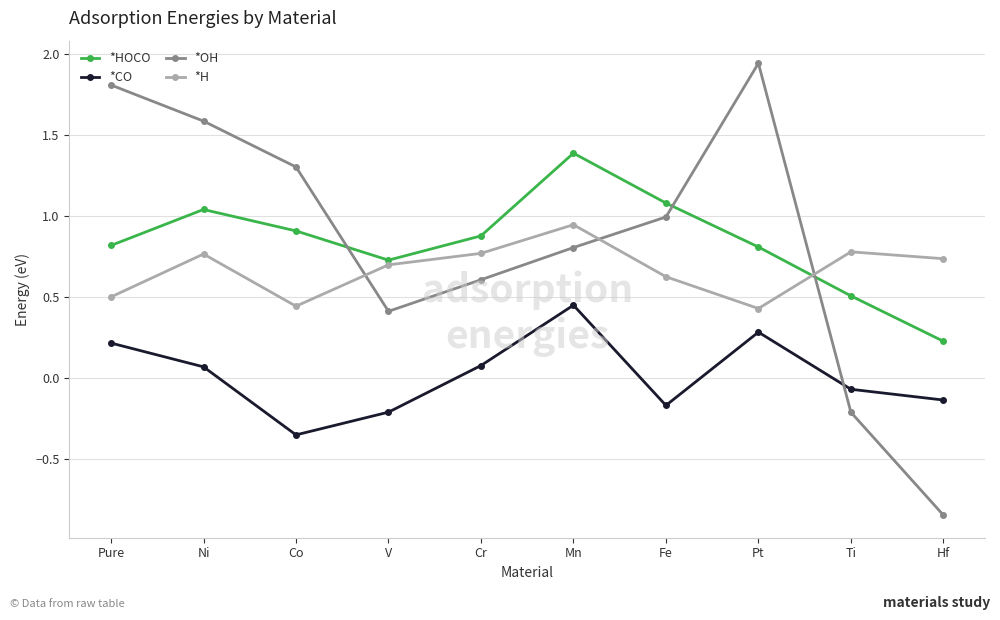

The value of *OH at Co is 0.7. True or false?

False